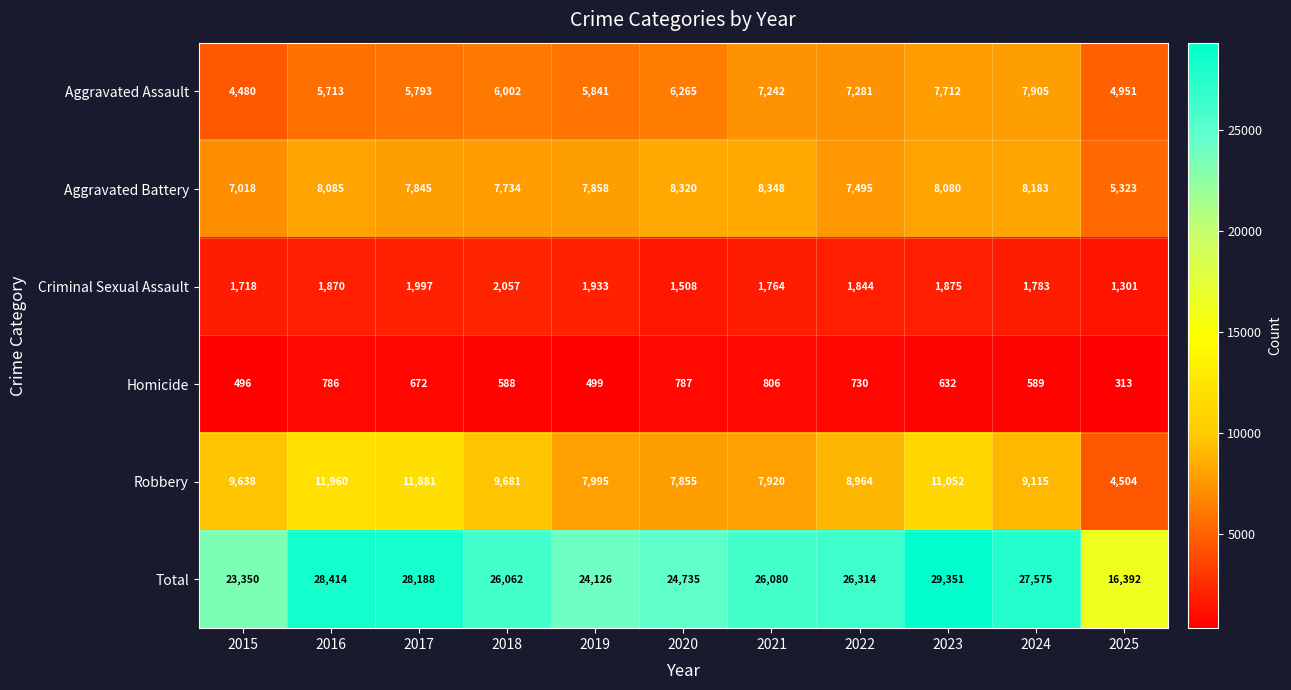

True or false: Robbery has a value of 7995 at 2019.

True